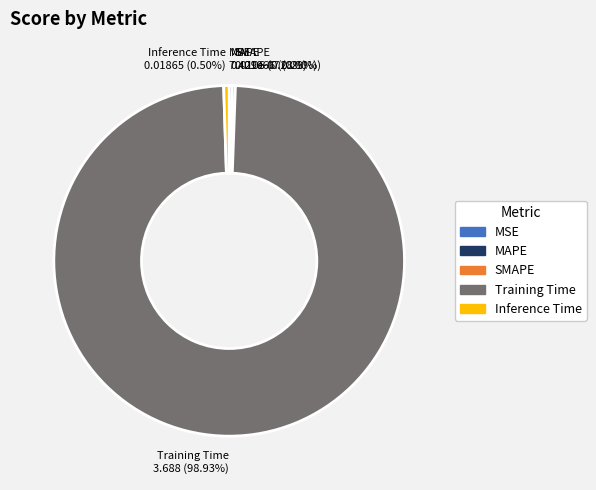

Does any single category account for the majority?

Yes